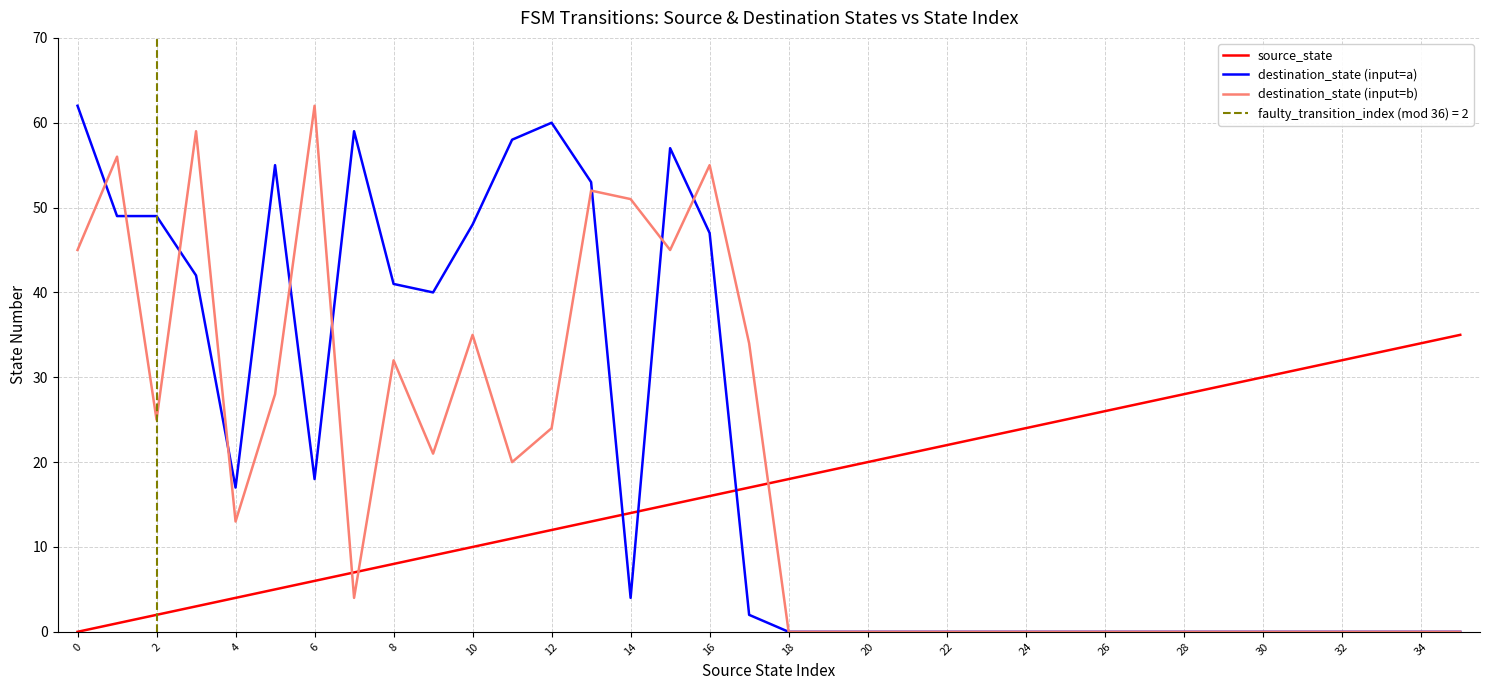

Which series ends up on top after the final intersection of destination_state (input=a) and destination_state (input=b)?

destination_state (input=b)